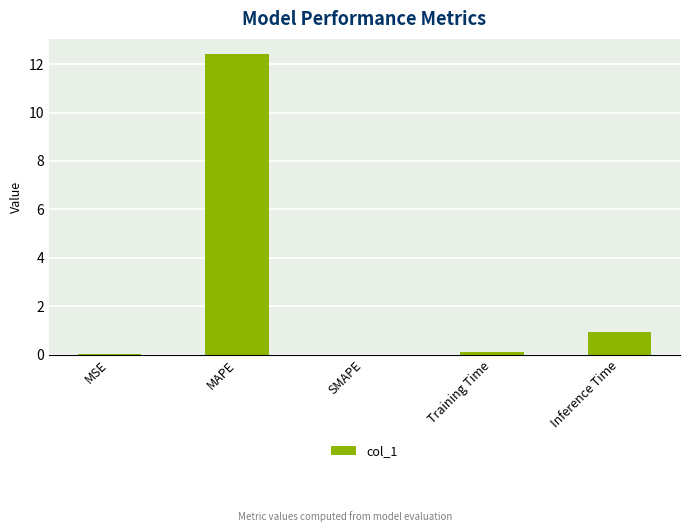

What is the change in value from SMAPE to Training Time?

+0.1